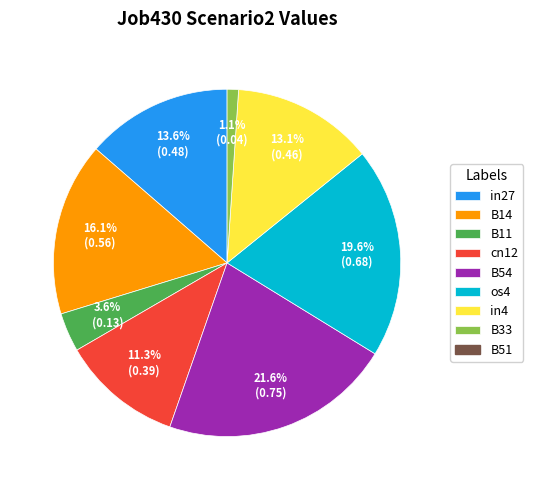

Is there any slice that represents more than half of the pie?

No